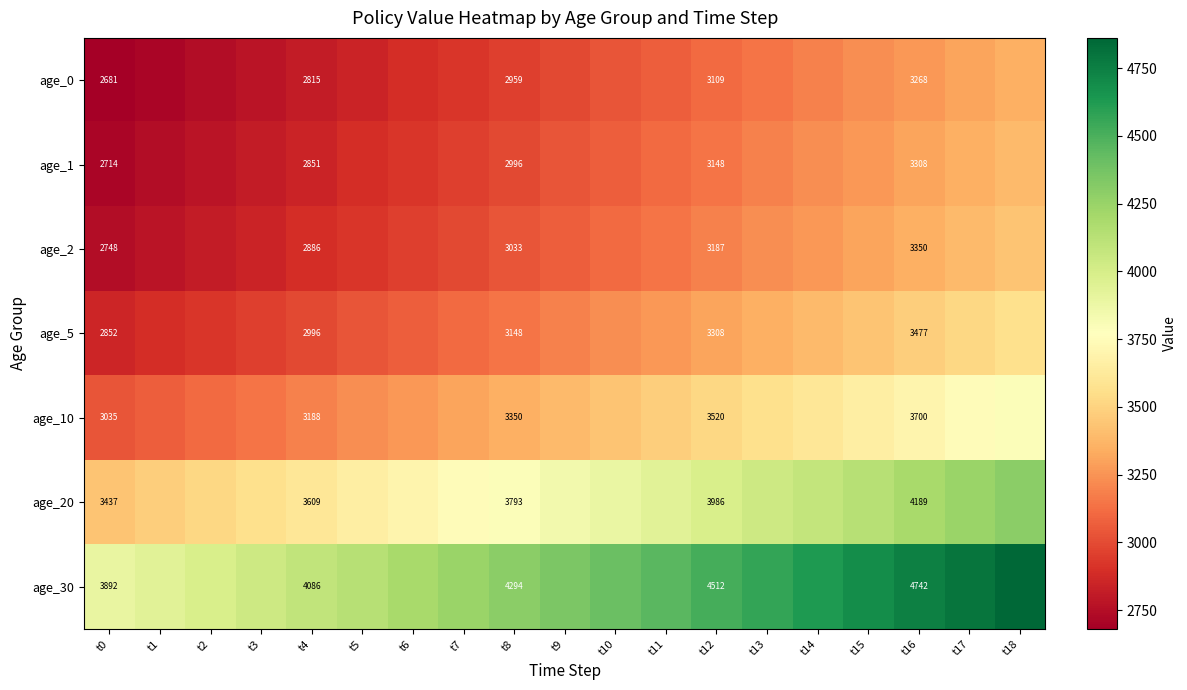

List the series in order of their peak value, highest first.

age_30, age_20, age_10, age_5, age_2, age_1, age_0